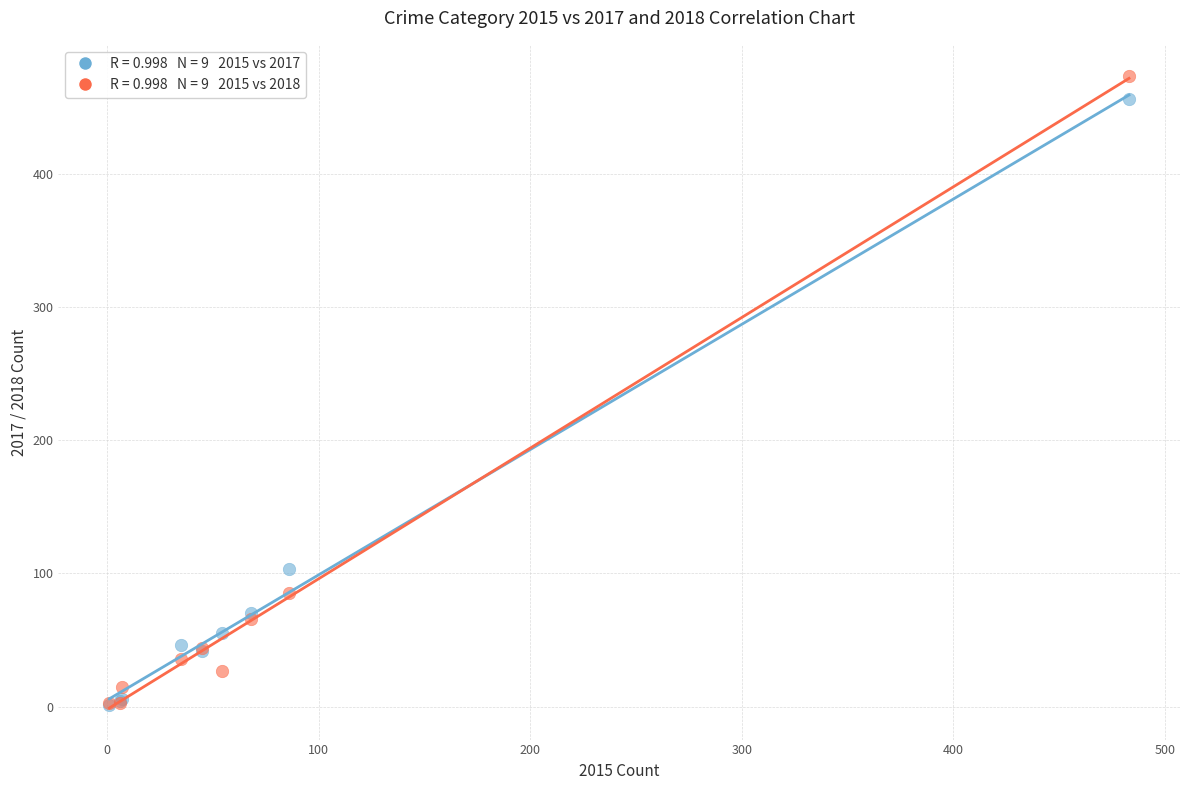

Across all series, what Y value is closest to 237?

103